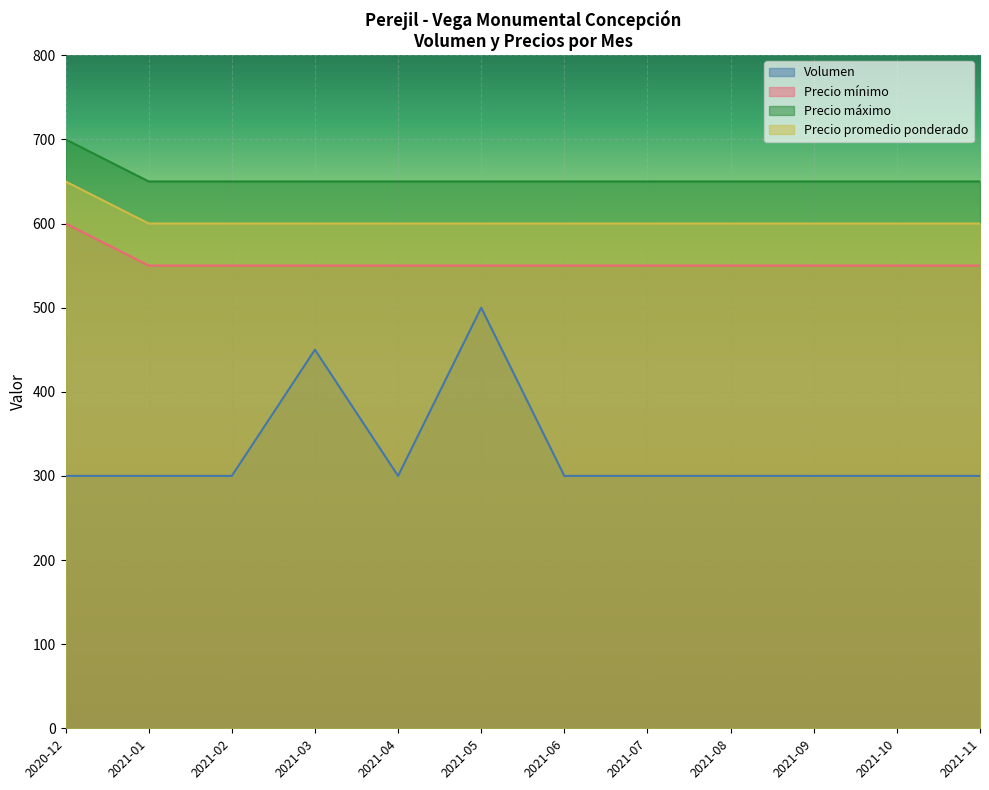

Does the chart display data point markers on the line(s)?

No